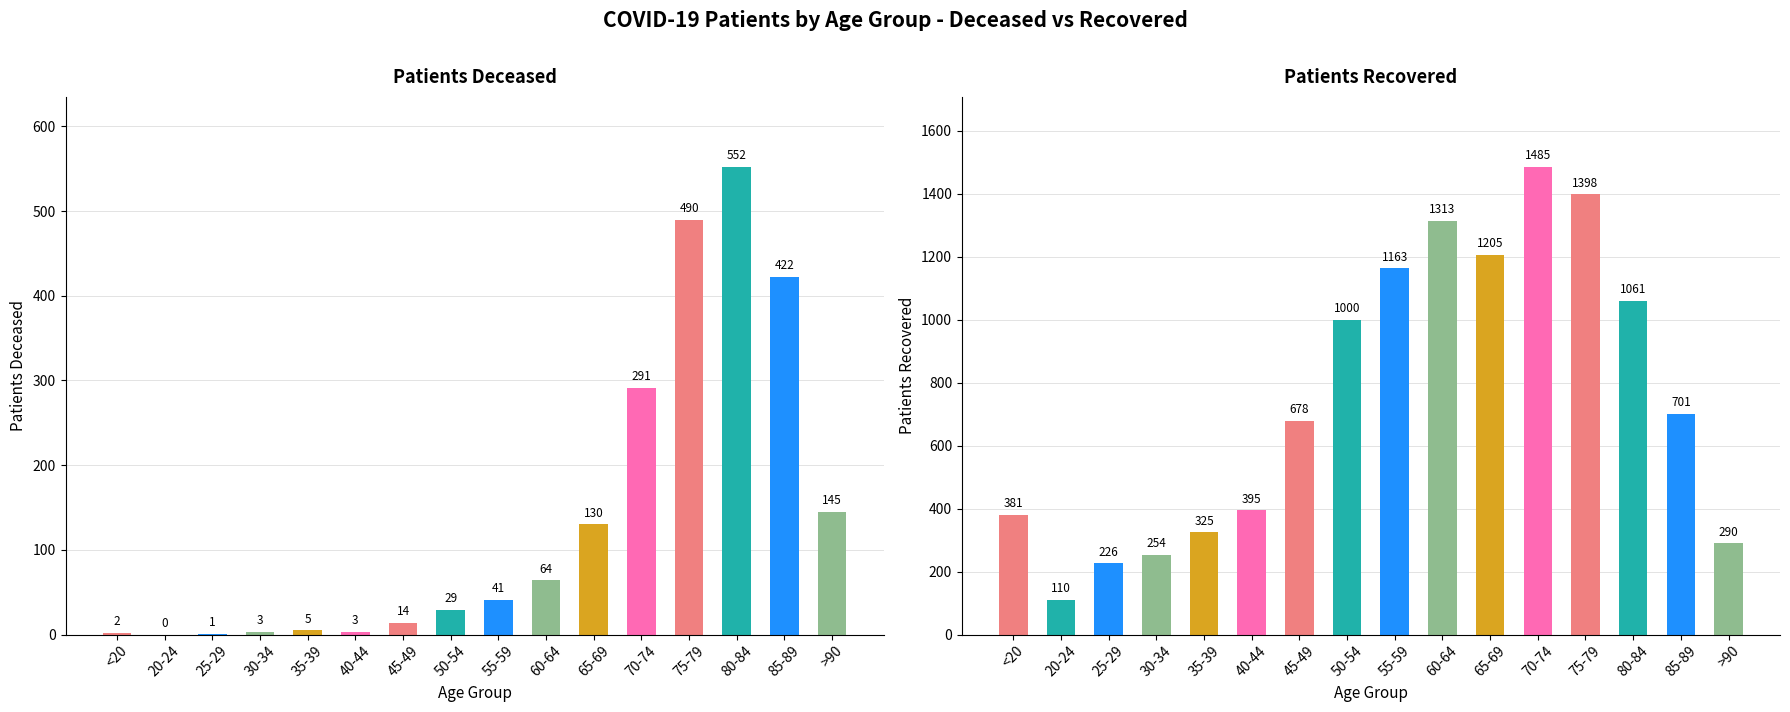

How many distinct data groups are displayed?

2